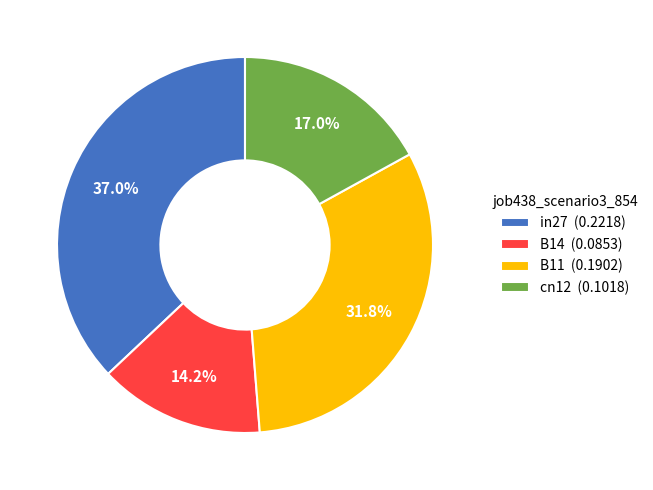

Count the number of slices in the pie.

4